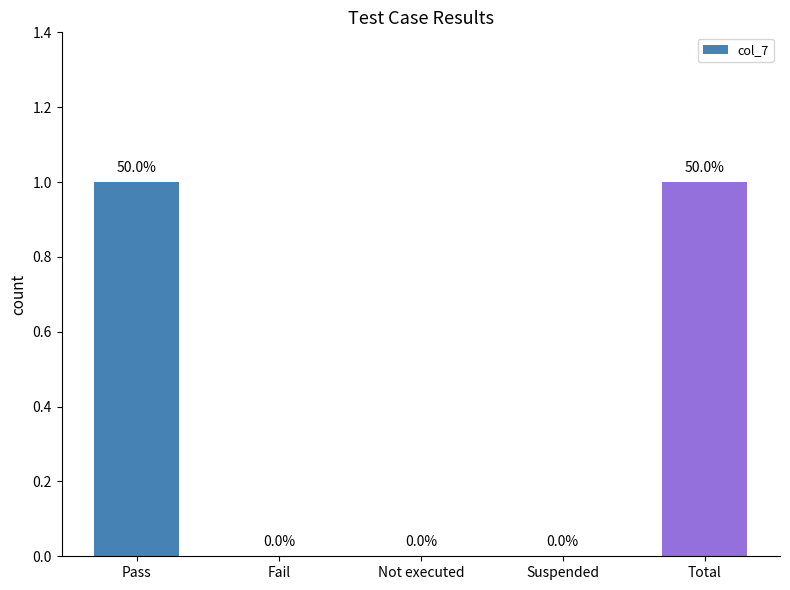

What is the sum of all values?

2